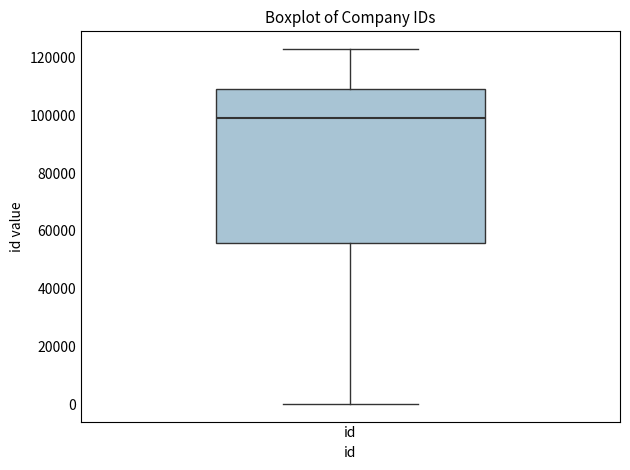

Where is the upper edge of the box for id on the y-axis? The values are not printed on the chart, so give them approximately, as read against the axis.

110000